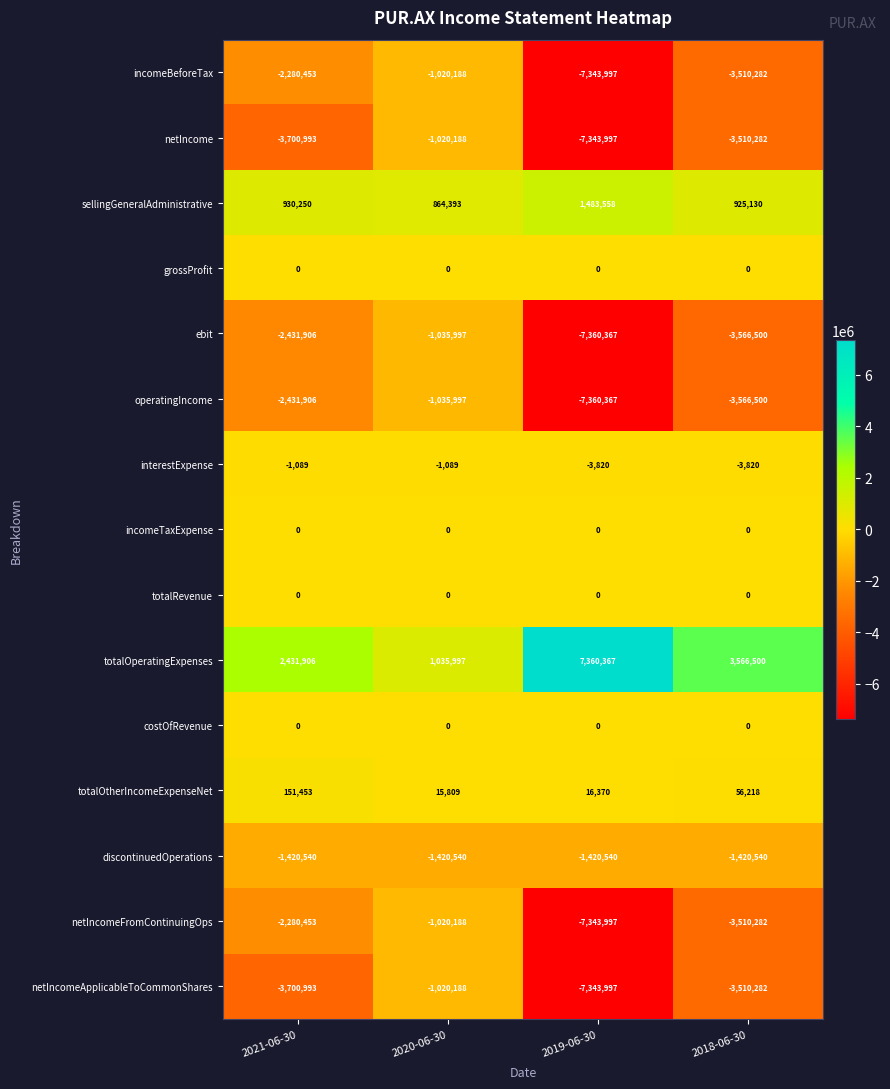

True or false: discontinuedOperations has a value of -1420540 at 2021-06-30.

True